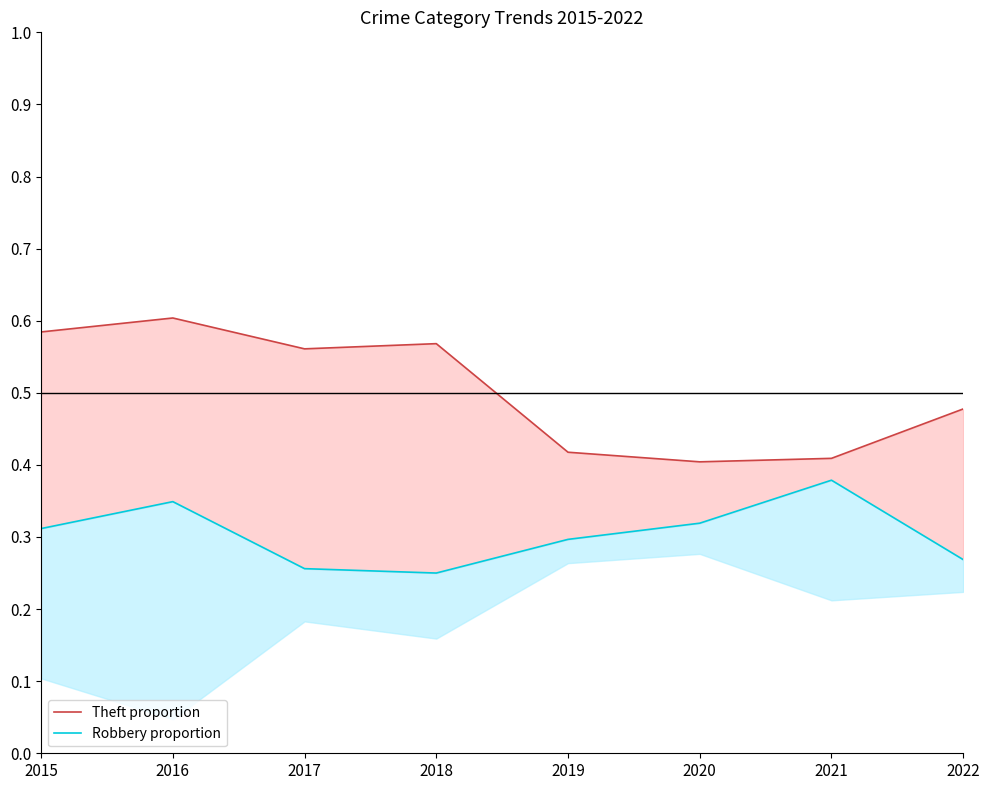

Is the value of Robbery proportion at 2021 greater than the value of Theft proportion at 2018?

No